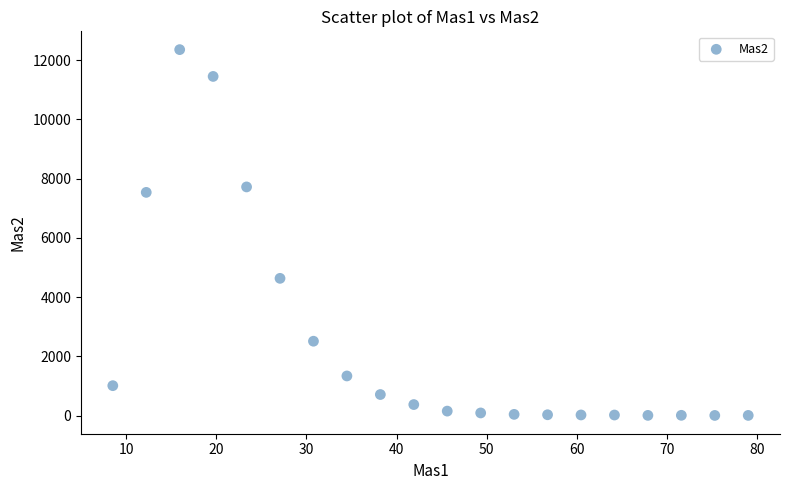

What is the range of Y values (max minus min)?

12352